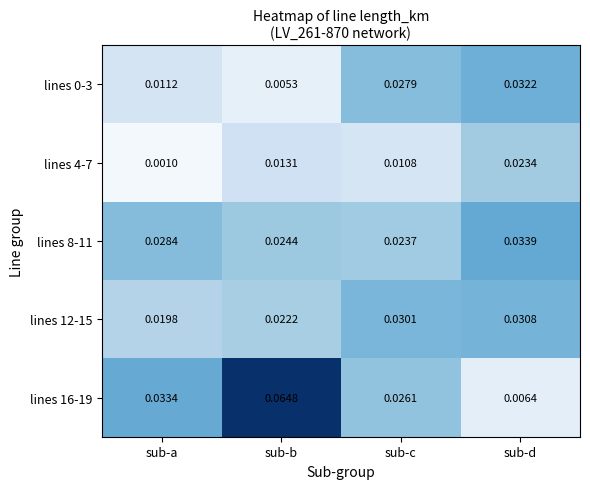

List the labels in order of lines 4-7 value, largest first.

sub-d, sub-b, sub-c, sub-a